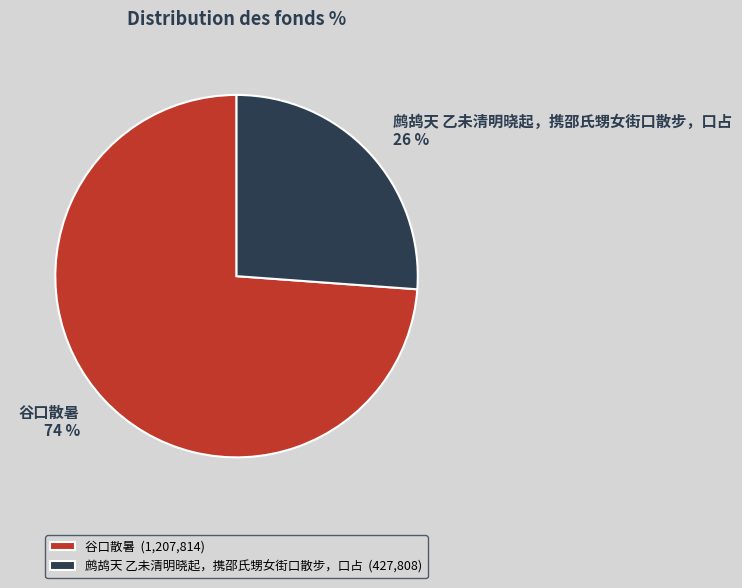

Combined, do 谷口散暑 and 鹧鸪天 乙未清明晓起，携邵氏甥女街口散步，口占 account for over 50%?

Yes